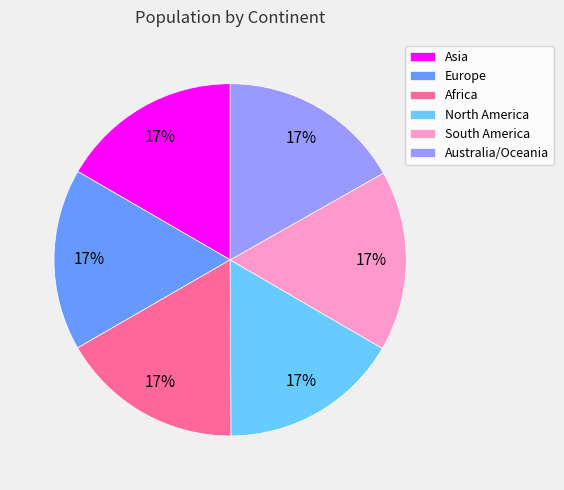

The North America slice represents 17% of the pie. True or false?

True